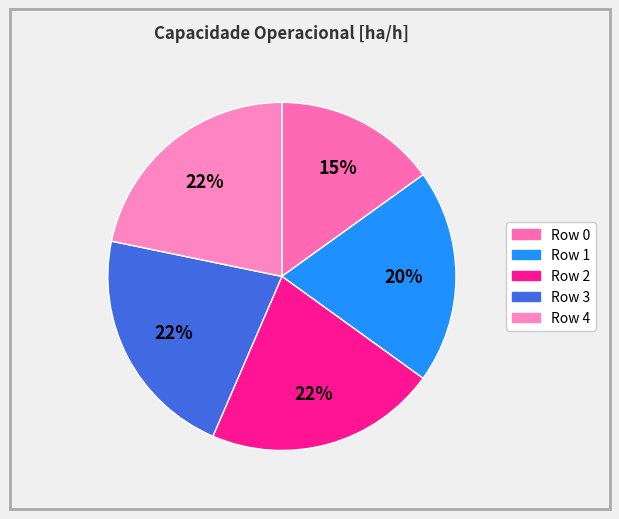

How many segments does this pie chart have?

5